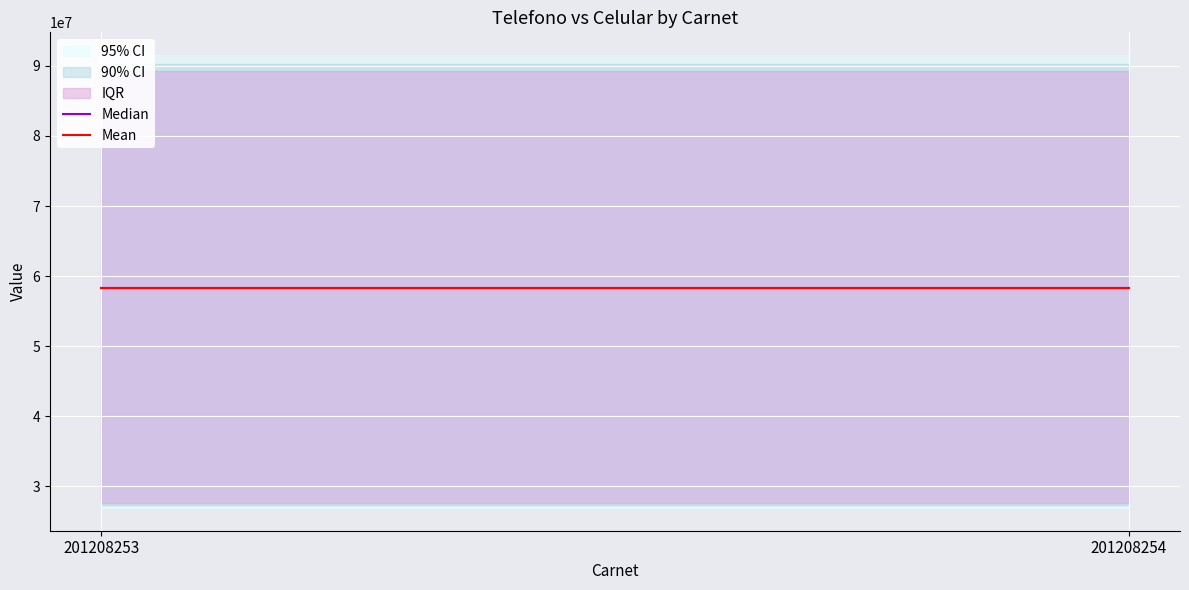

Rank the series by their maximum value, from lowest to highest.

Median, Mean